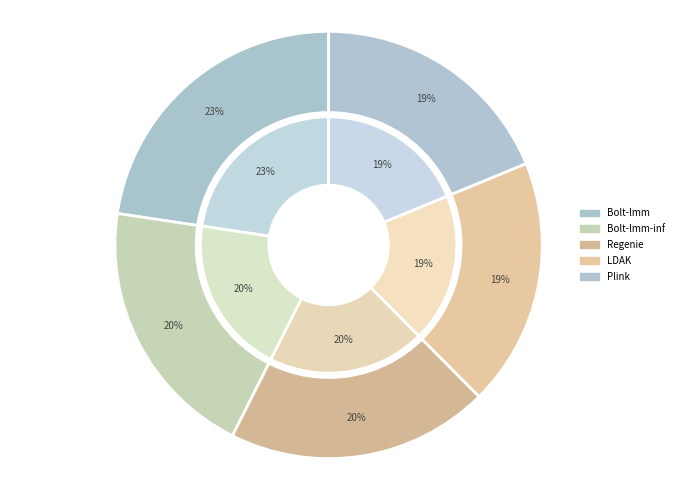

Which slice is the smallest?

Plink